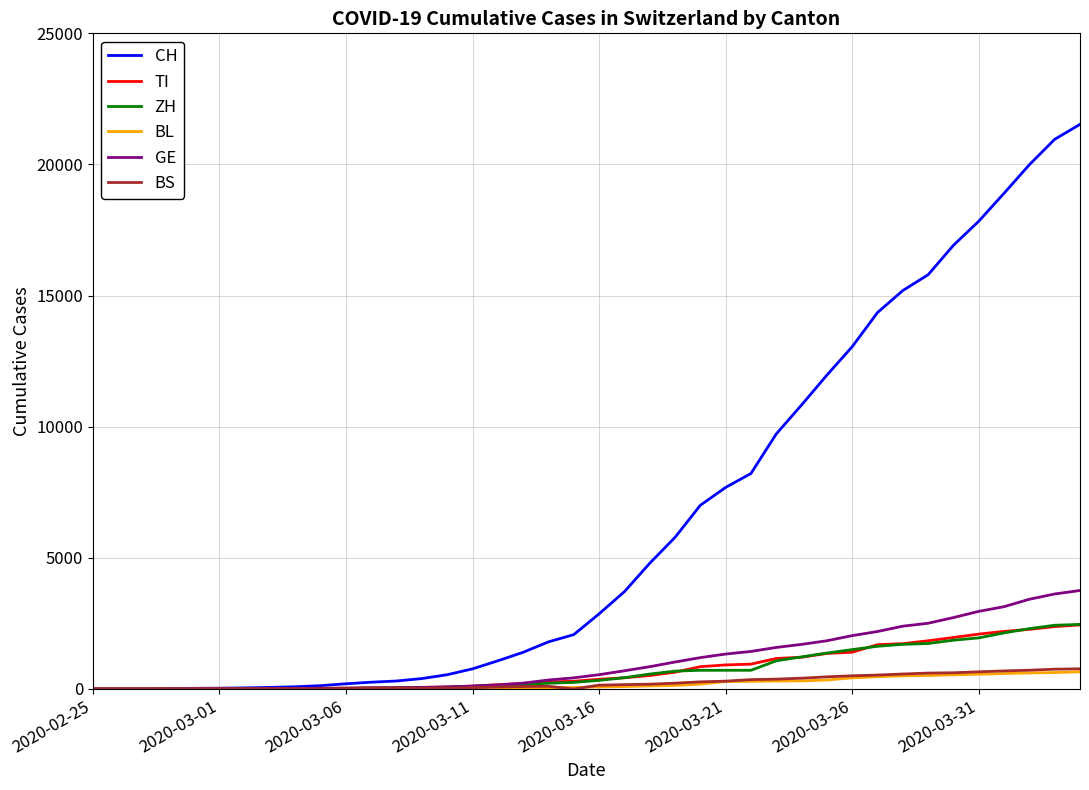

Which series has the largest total across all categories?

CH